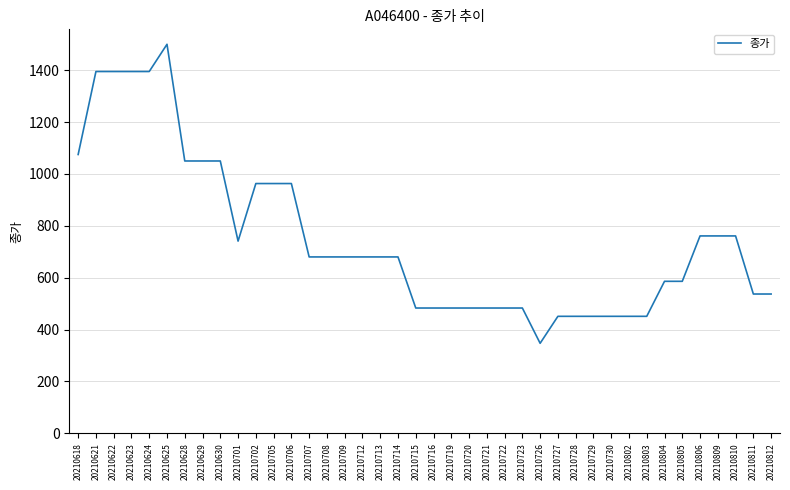

The chart shows a value of 451 at 20210727. True or false?

True